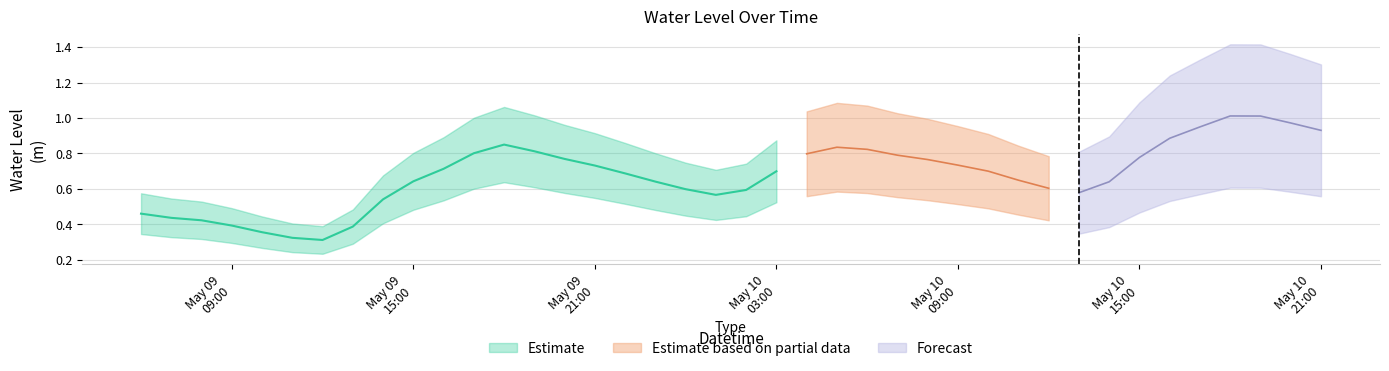

Reading left to right, what are all the values shown in this chart?

2023-05-09 06:00:00=0.5	2023-05-09 07:00:00=0.4	2023-05-09 08:00:00=0.4	2023-05-09 09:00:00=0.4	2023-05-09 10:00:00=0.4	2023-05-09 11:00:00=0.3	2023-05-09 12:00:00=0.3	2023-05-09 13:00:00=0.4	2023-05-09 14:00:00=0.5	2023-05-09 15:00:00=0.6	2023-05-09 16:00:00=0.7	2023-05-09 17:00:00=0.8	2023-05-09 18:00:00=0.8	2023-05-09 19:00:00=0.8	2023-05-09 20:00:00=0.8	2023-05-09 21:00:00=0.7	2023-05-09 22:00:00=0.7	2023-05-09 23:00:00=0.6	2023-05-10 00:00:00=0.6	2023-05-10 01:00:00=0.6	2023-05-10 02:00:00=0.6	2023-05-10 03:00:00=0.7	2023-05-10 04:00:00=0.8	2023-05-10 05:00:00=0.8	2023-05-10 06:00:00=0.8	2023-05-10 07:00:00=0.8	2023-05-10 08:00:00=0.8	2023-05-10 09:00:00=0.7	2023-05-10 10:00:00=0.7	2023-05-10 11:00:00=0.6	2023-05-10 12:00:00=0.6	2023-05-10 13:00:00=0.6	2023-05-10 14:00:00=0.6	2023-05-10 15:00:00=0.8	2023-05-10 16:00:00=0.9	2023-05-10 17:00:00=0.9	2023-05-10 18:00:00=1.0	2023-05-10 19:00:00=1.0	2023-05-10 20:00:00=1.0	2023-05-10 21:00:00=0.9